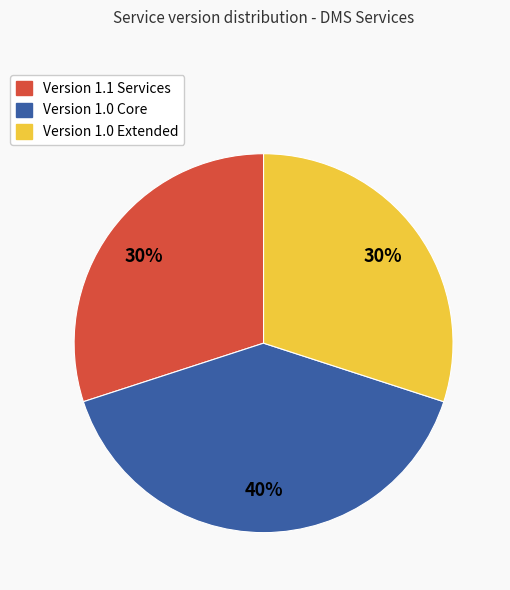

To the nearest percent, what is the difference between the largest and smallest slice percentages?

10%